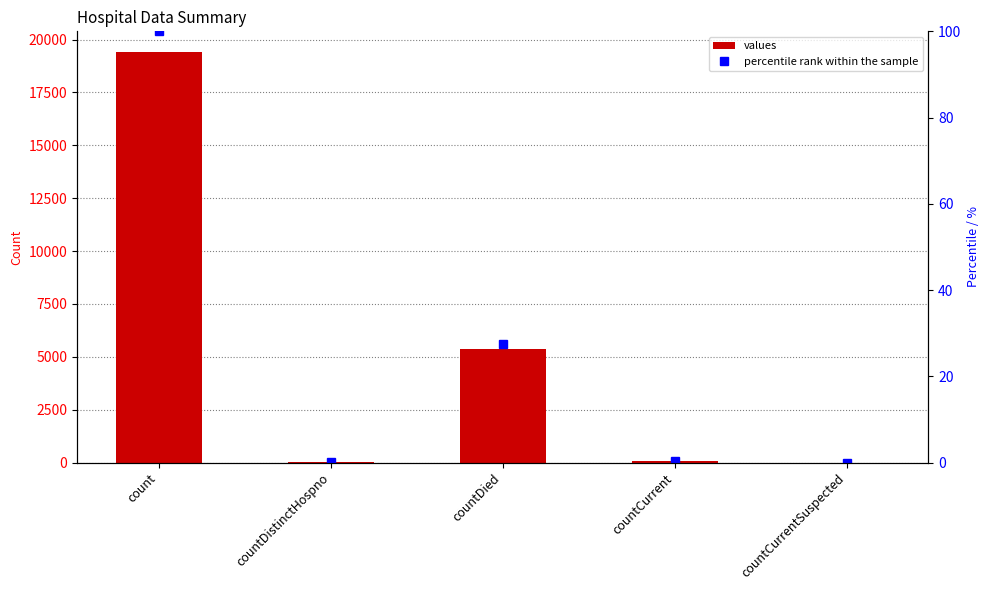

Which series changed the most between countDistinctHospno and countCurrentSuspected?

values